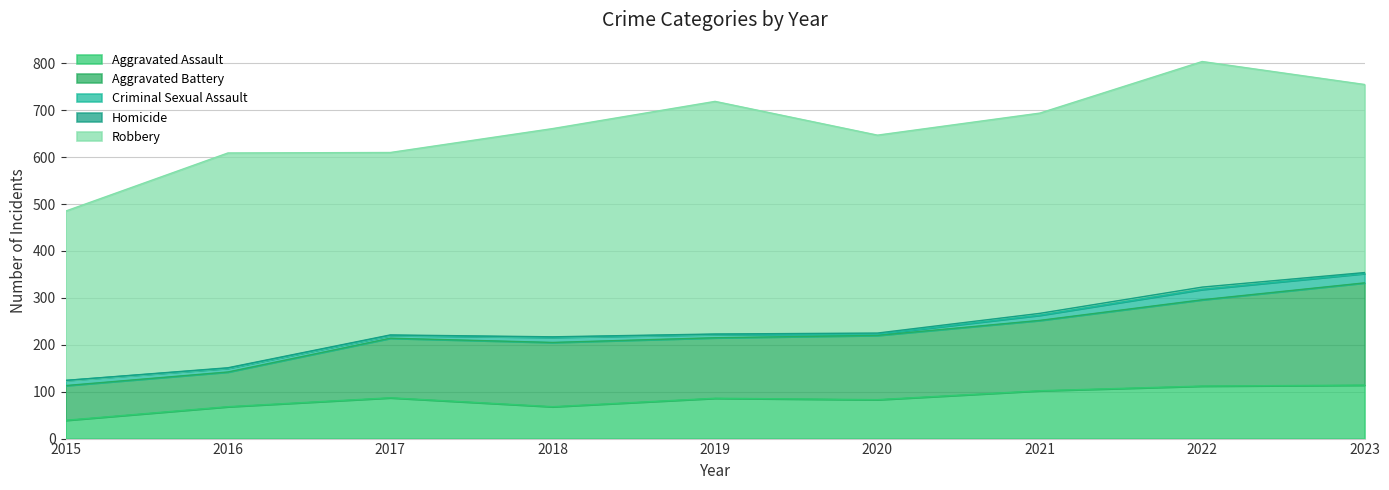

Which label corresponds to the largest value in the chart?

2019